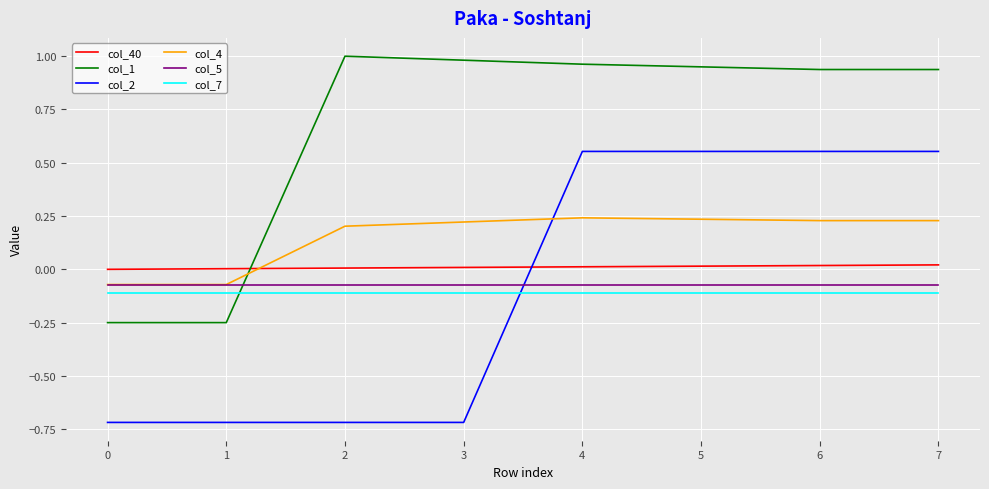

Is the value of col_2 at 6 greater than the value of col_5 at 2?

Yes